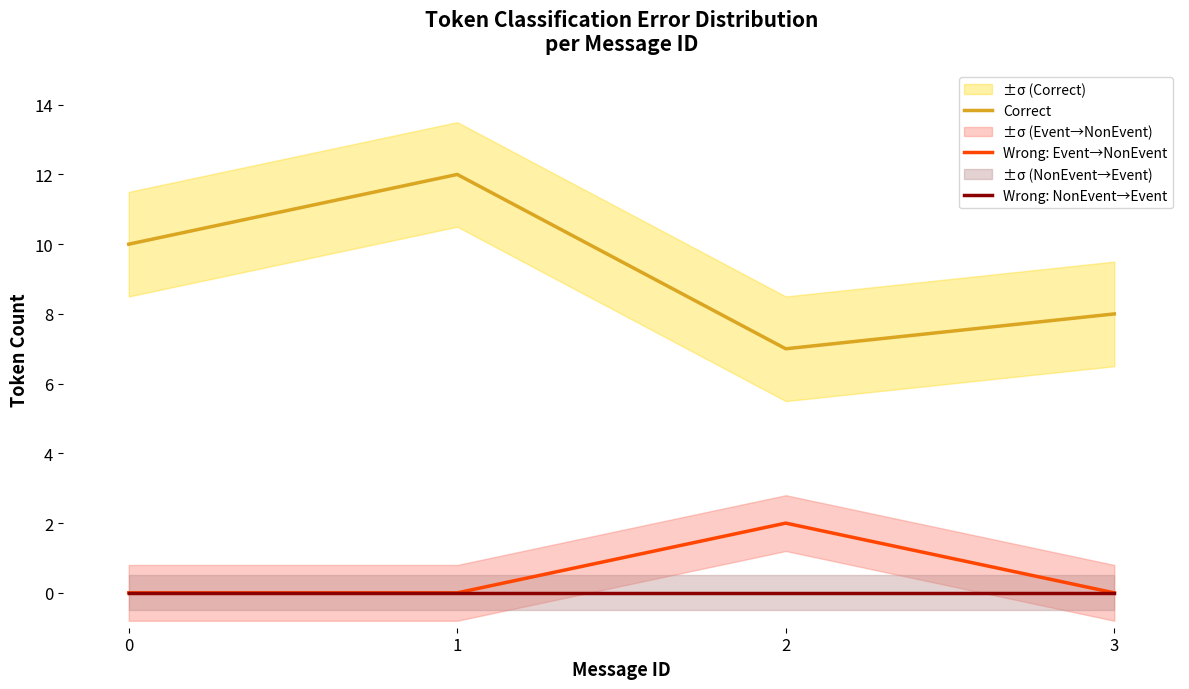

What are all the series names shown in the legend?

Correct, Wrong: Event→NonEvent, Wrong: NonEvent→Event